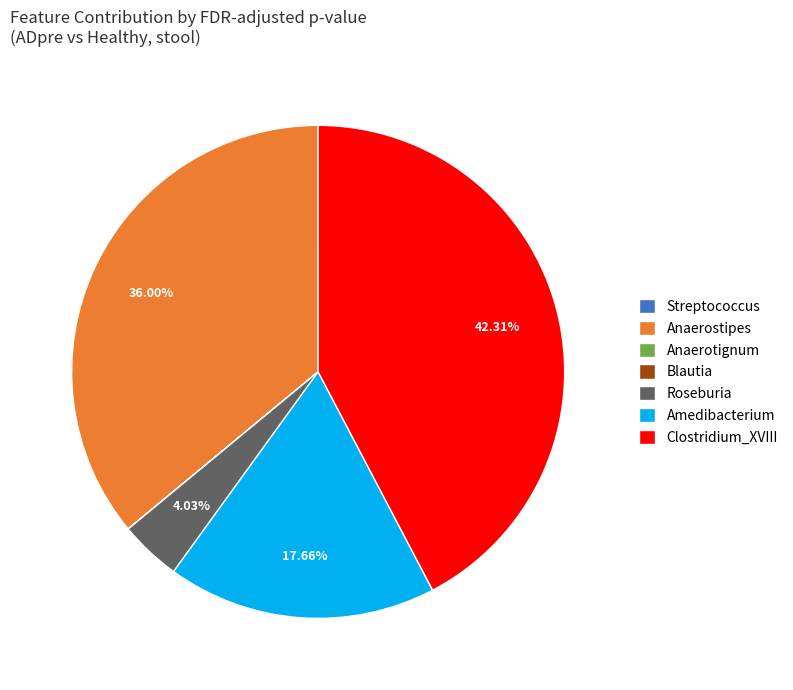

The Amedibacterium slice represents 18% of the pie. True or false?

True